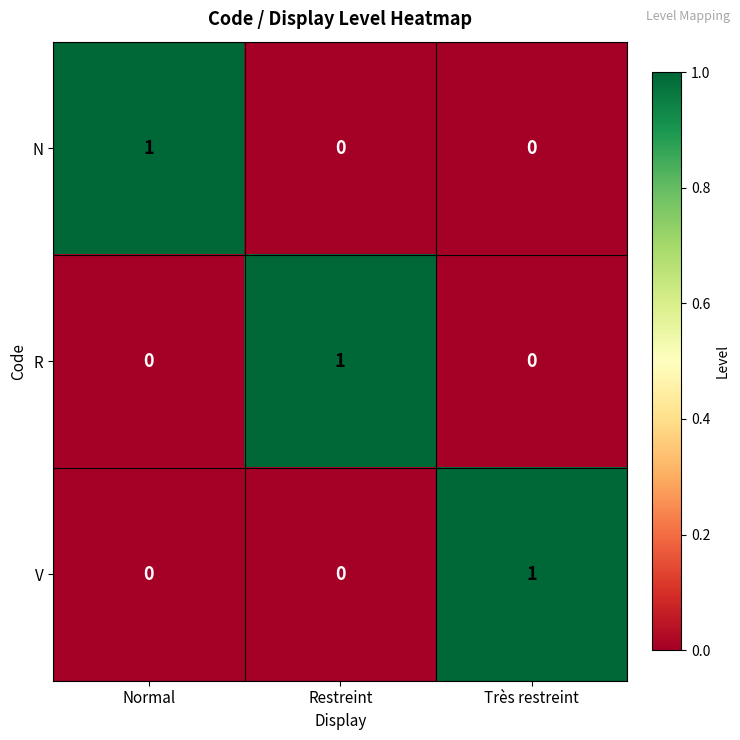

At how many categories does at least one series exceed 0?

3